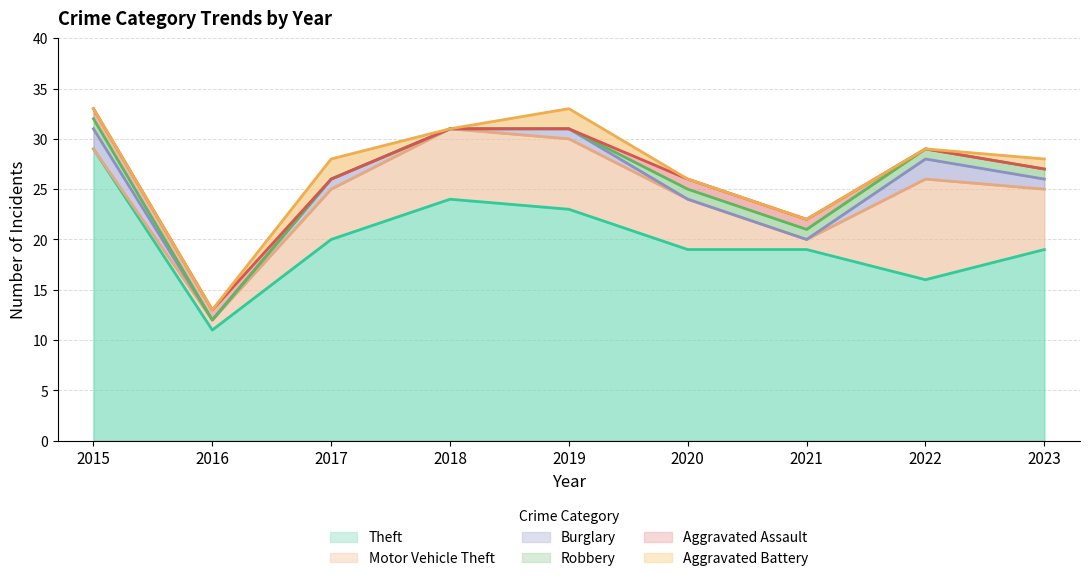

What is the sum of all Motor Vehicle Theft values?

42